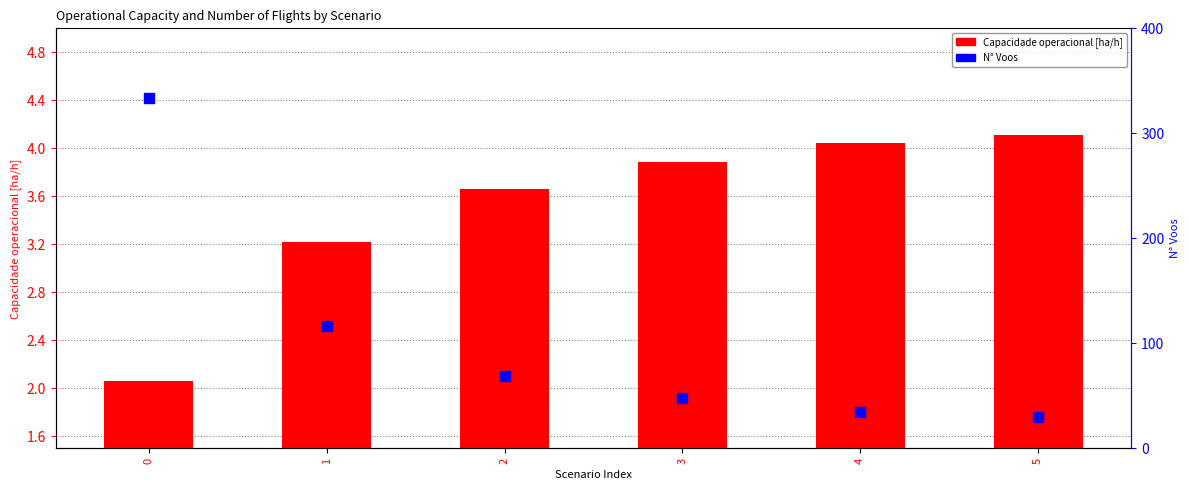

At how many categories does at least one series exceed 99?

2